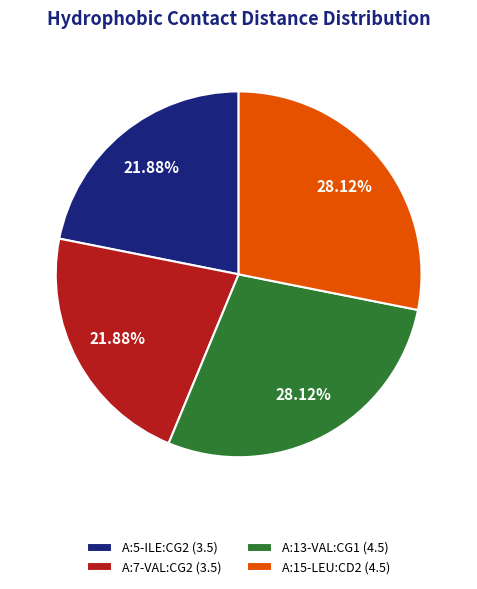

Is there any slice that represents more than half of the pie?

No